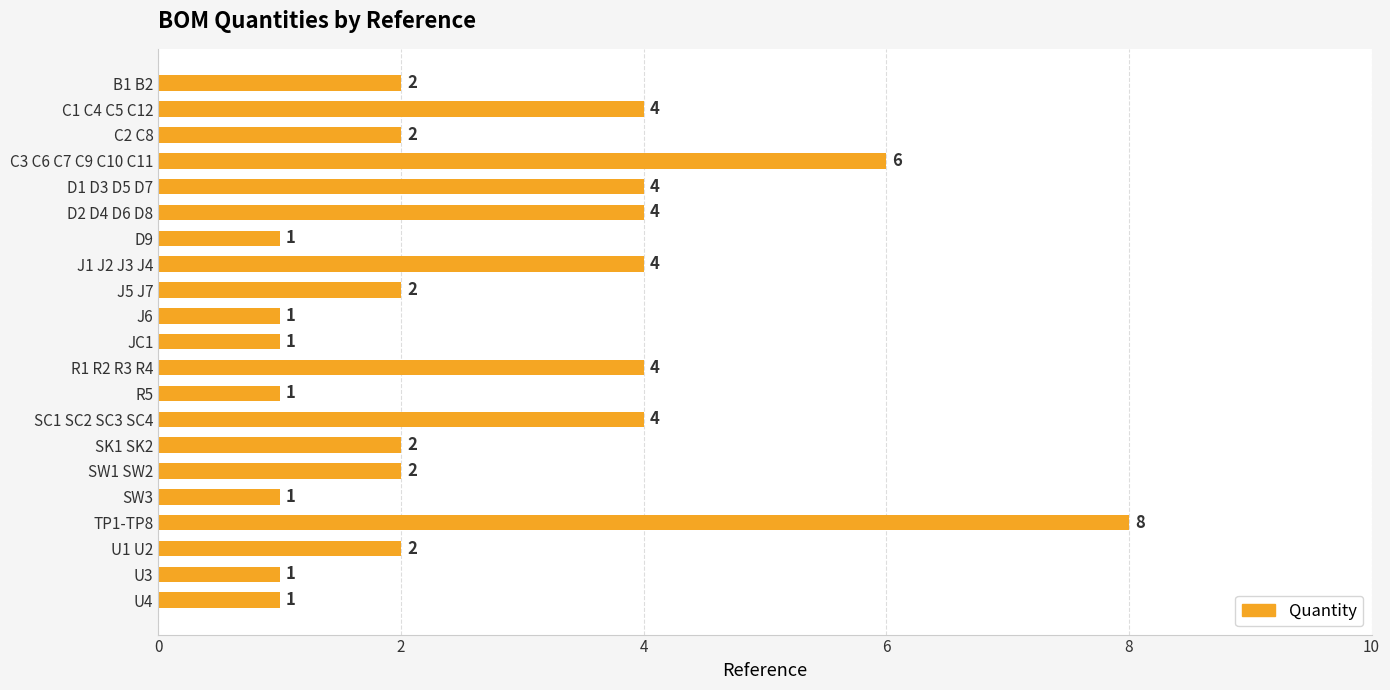

Count the number of categories in the chart.

21